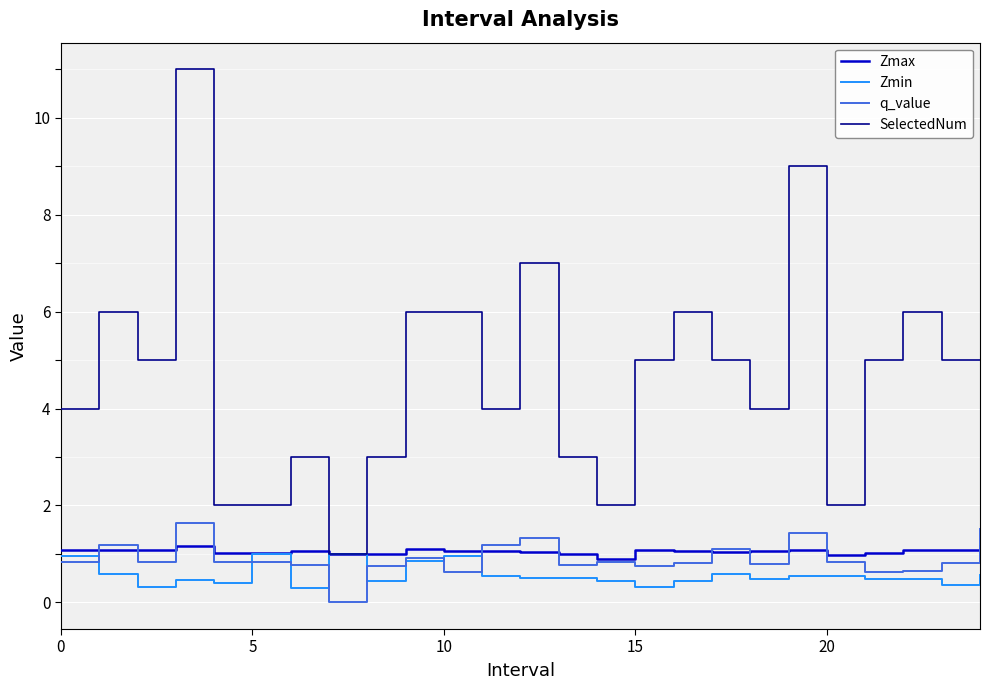

What is the highest value of the Zmax series?

1.2